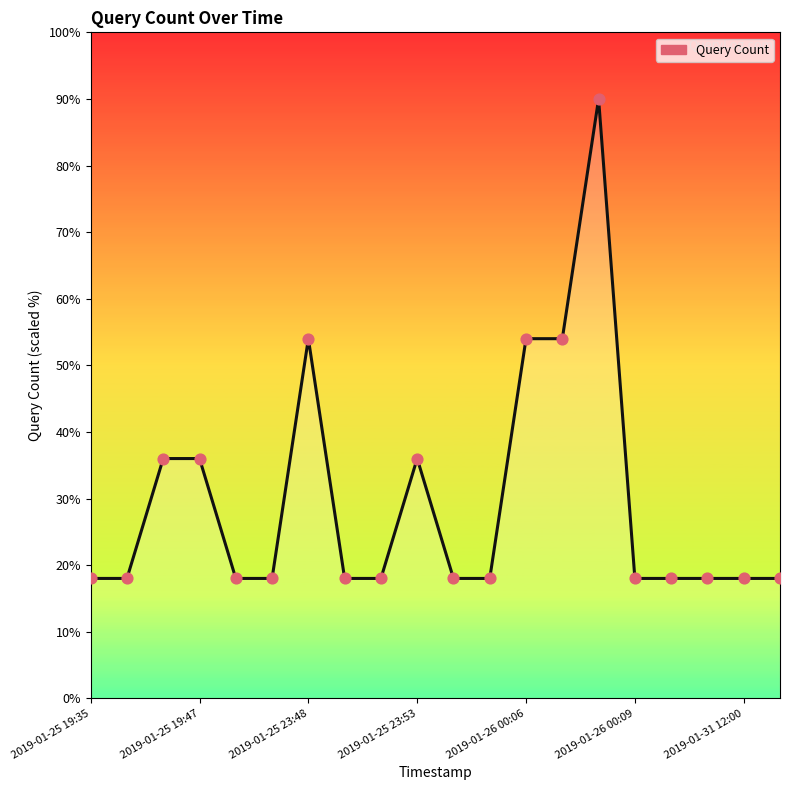

What is the greatest value displayed?

90